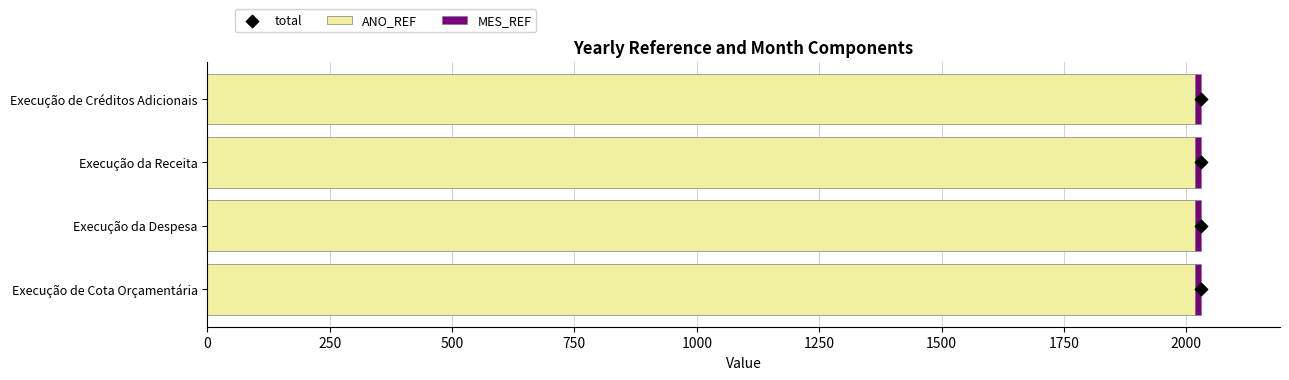

Is it true that ANO_REF equals 2017 at Execução de Créditos Adicionais?

True